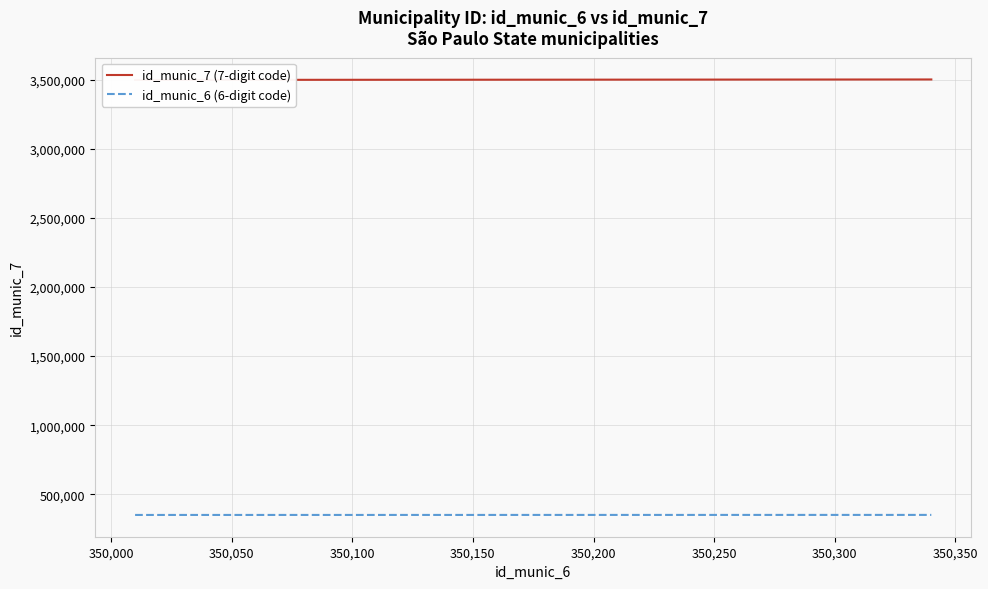

True or false: id_munic_6 (6-digit code) and id_munic_7 (7-digit code) cross at least once.

False